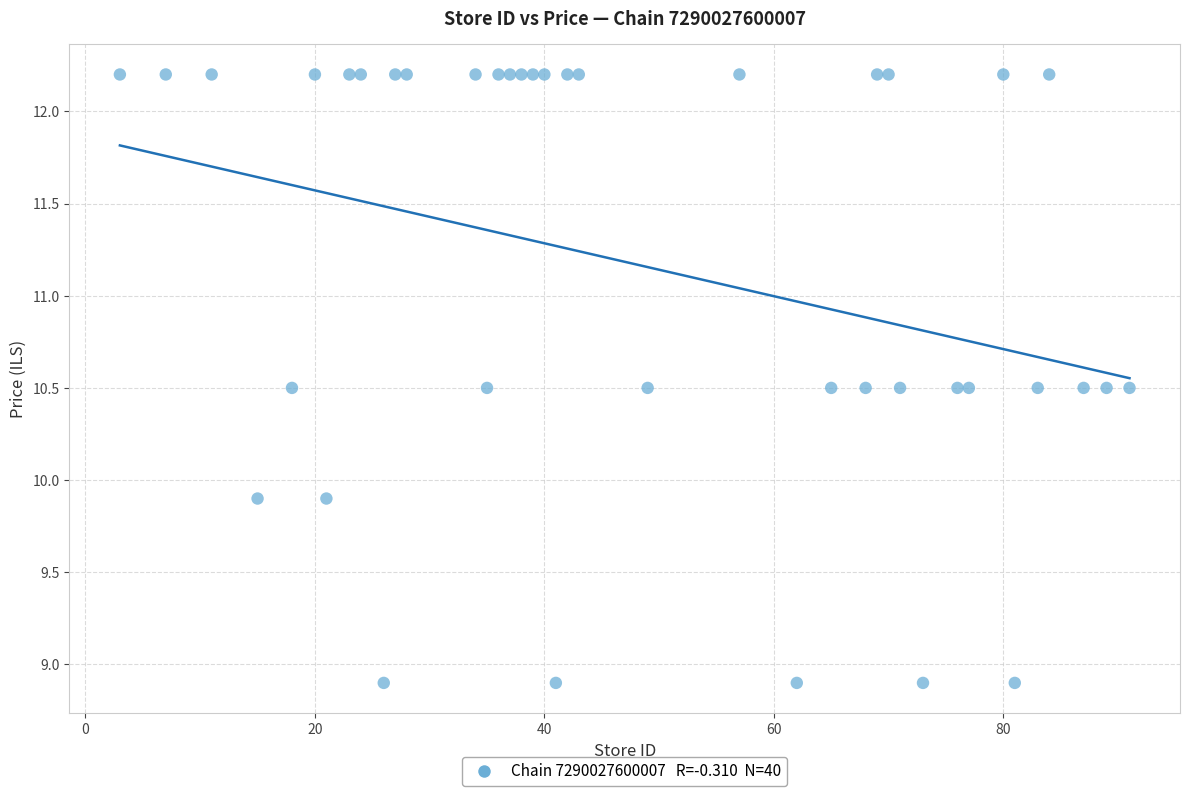

What is the range of X values (max minus min)?

88.0